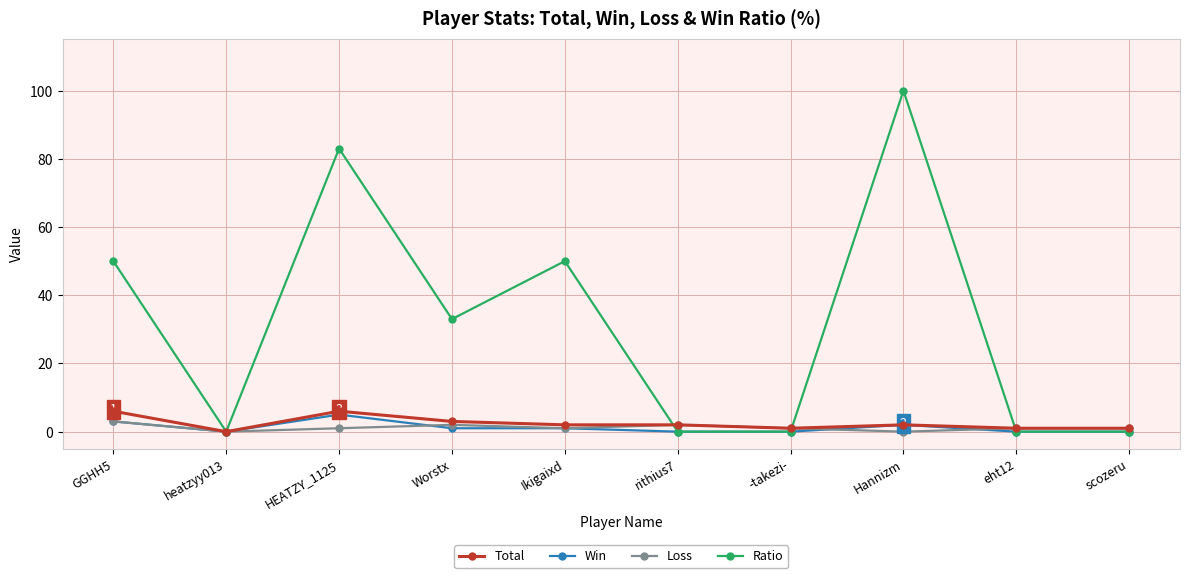

Is the value of Ratio at scozeru greater than the value of Loss at HEATZY_1125?

No